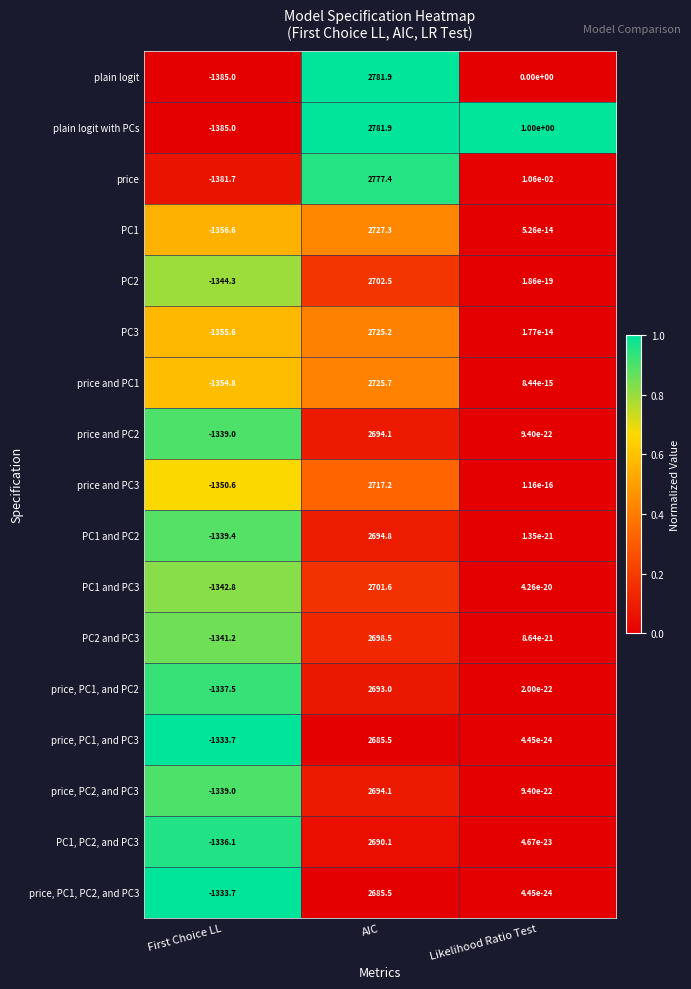

At which label does plain logit with PCs first exceed 1?

AIC